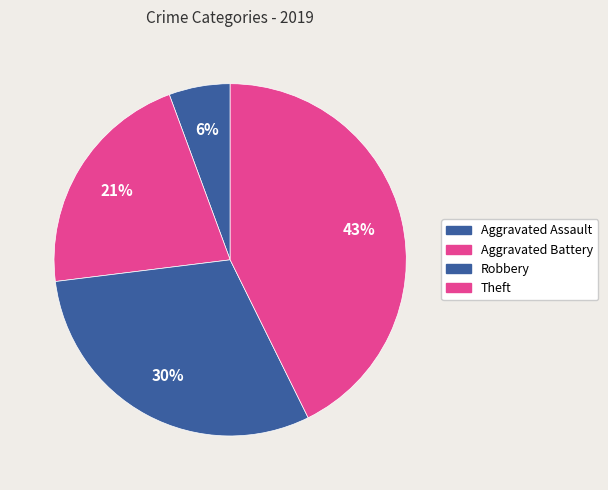

Rank the categories by value from highest to lowest.

Theft, Robbery, Aggravated Battery, Aggravated Assault